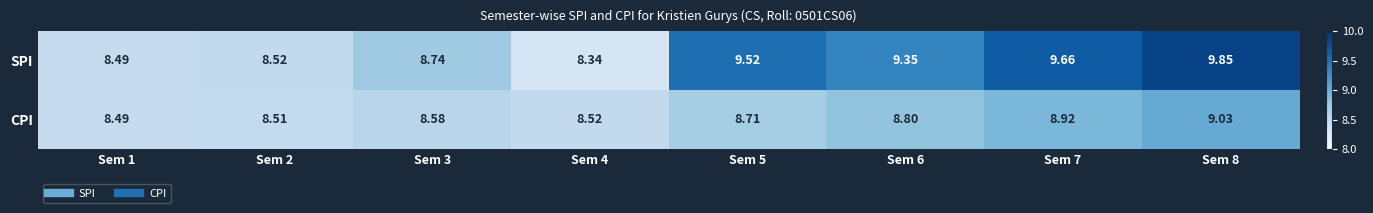

Is the value of CPI at Sem 2 greater than the value of SPI at Sem 2?

No